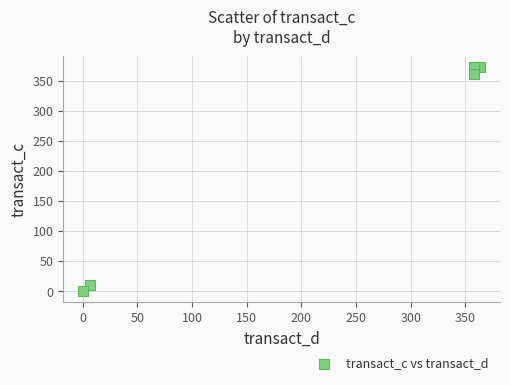

What is the range of X values (max minus min)?

363.2